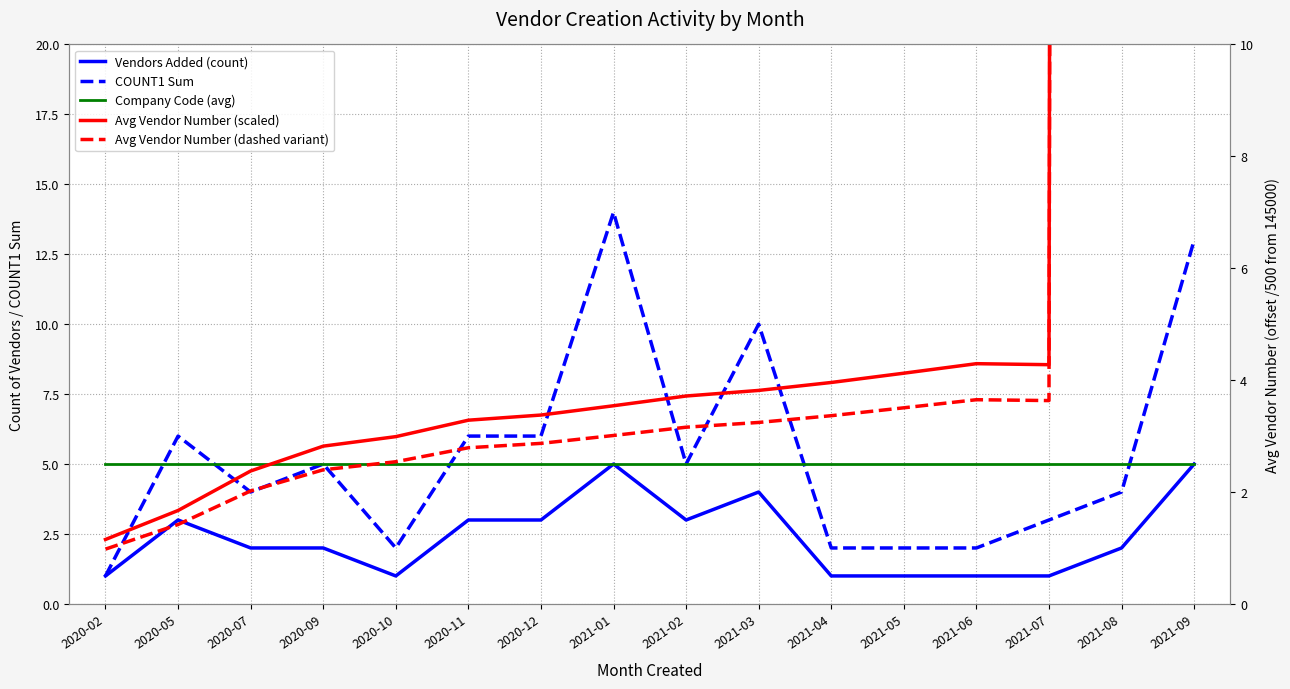

What is the sum of all COUNT1 Sum values?

85.0